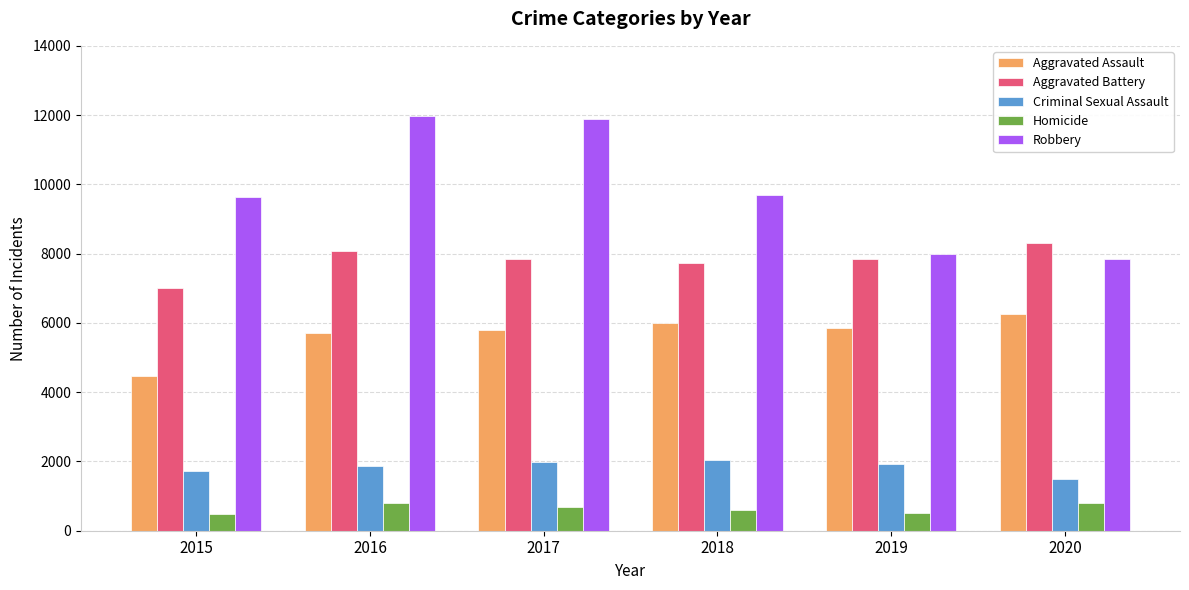

At which label is Robbery closest to 9907?

2018